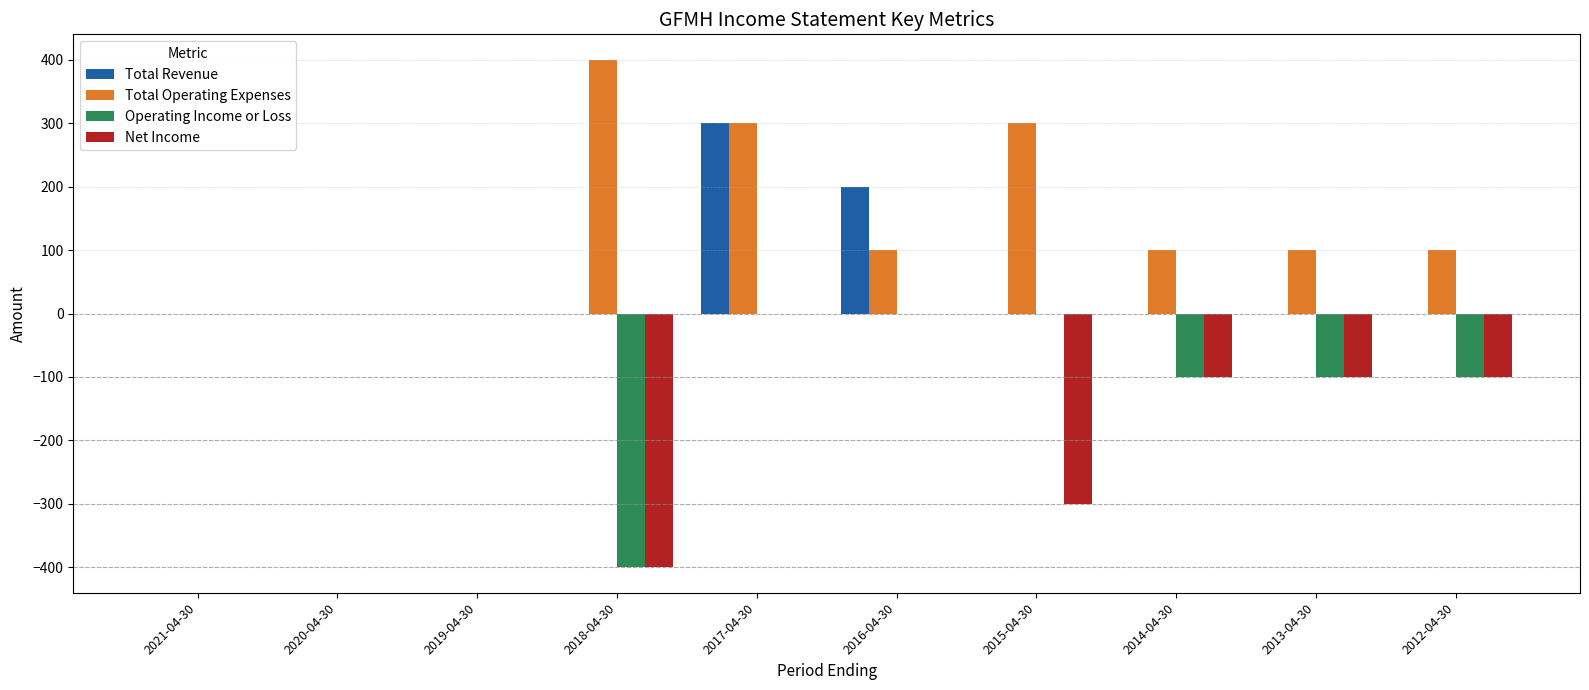

Reading left to right, list all the values displayed in this chart.

Total Revenue: 0	0	0	0	300	200	0	0	0	0
Total Operating Expenses: 0	0	0	400	300	100	300	100	100	100
Operating Income or Loss: 0	0	0	-400	0	0	0	-100	-100	-100
Net Income: 0	0	0	-400	0	0	-300	-100	-100	-100